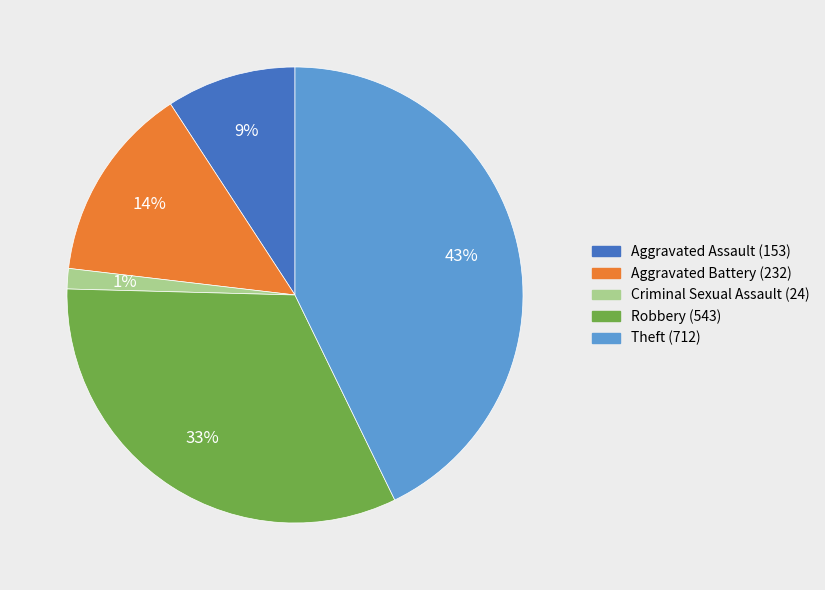

Count the number of slices in the pie.

5